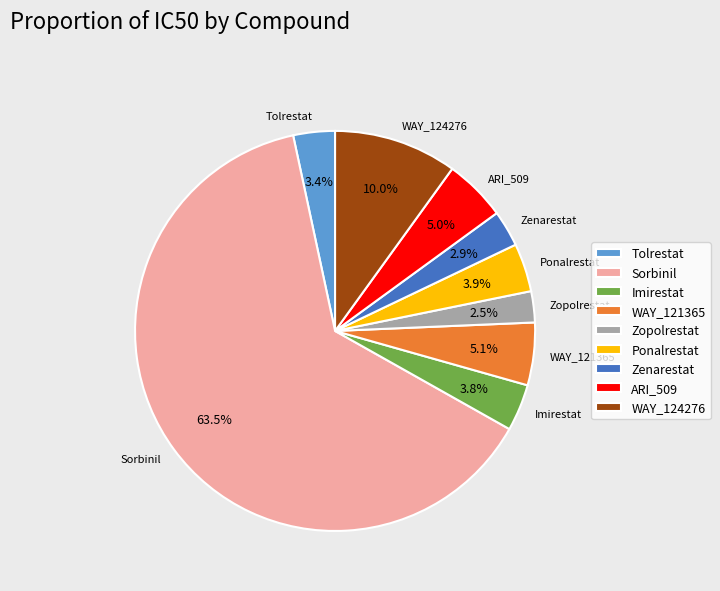

What is the largest slice in the pie chart?

Sorbinil